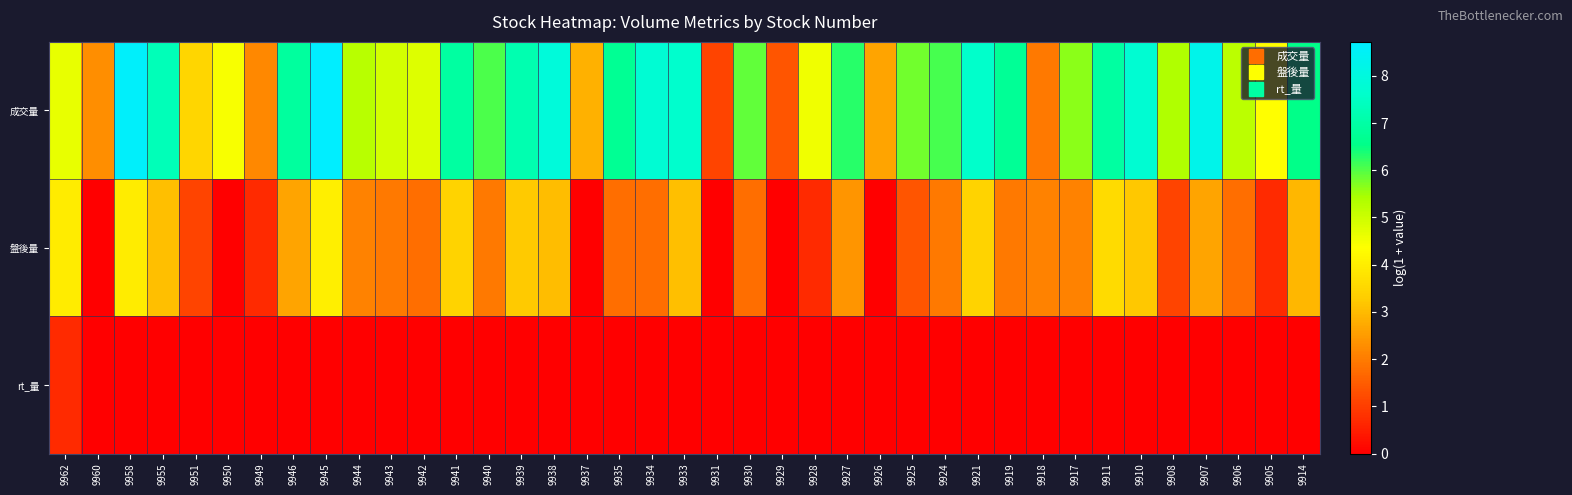

Which label corresponds to the smallest value in the chart?

9960